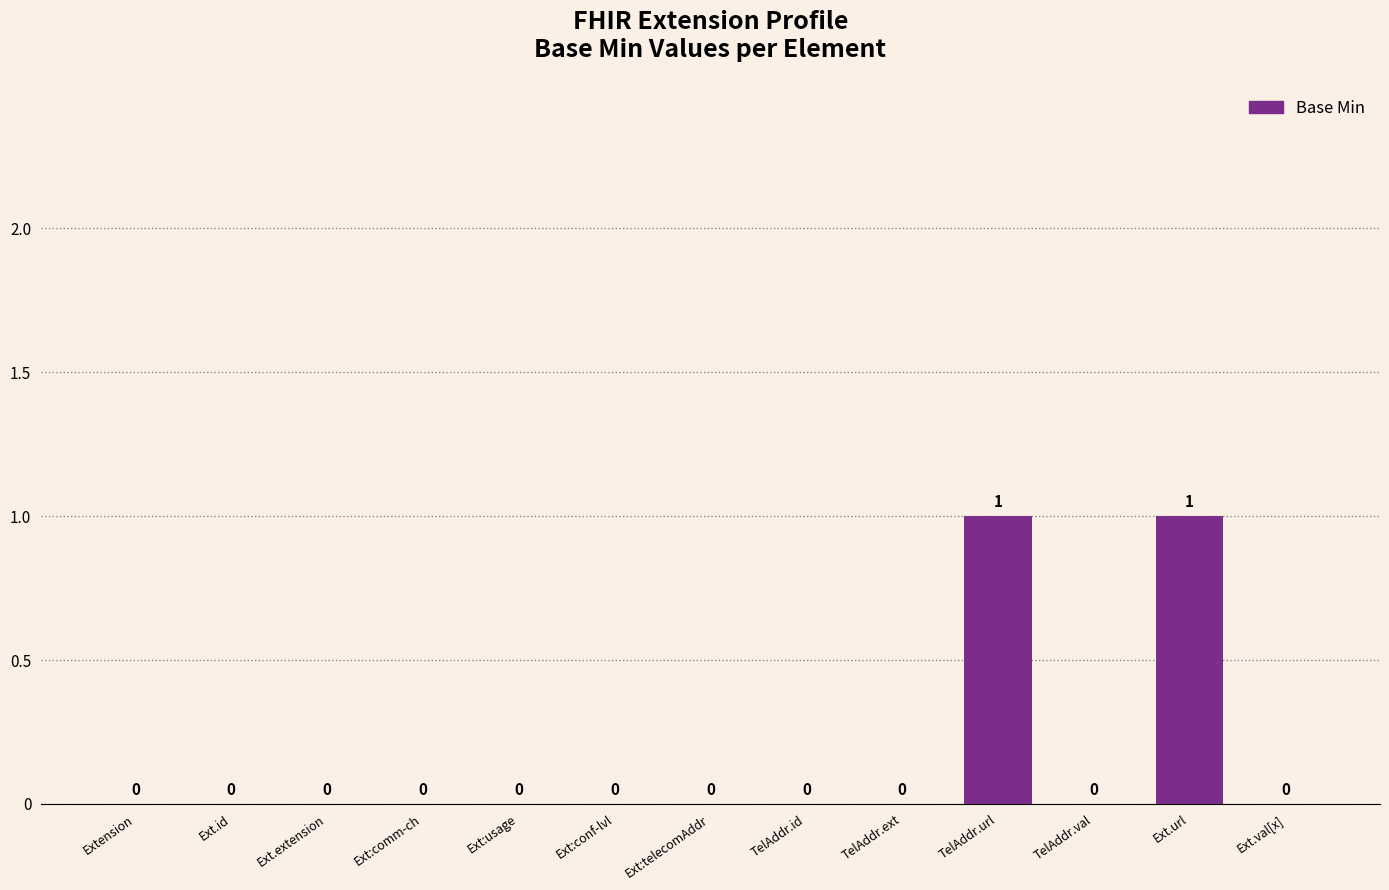

How many series are shown in this chart?

1